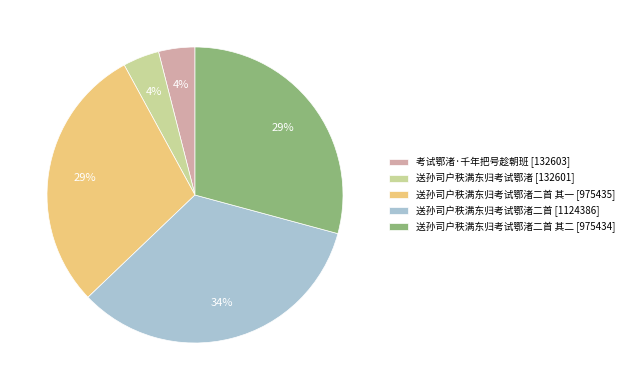

Which category has the biggest portion of the pie?

送孙司户秩满东归考试鄂渚二首 [1124386]